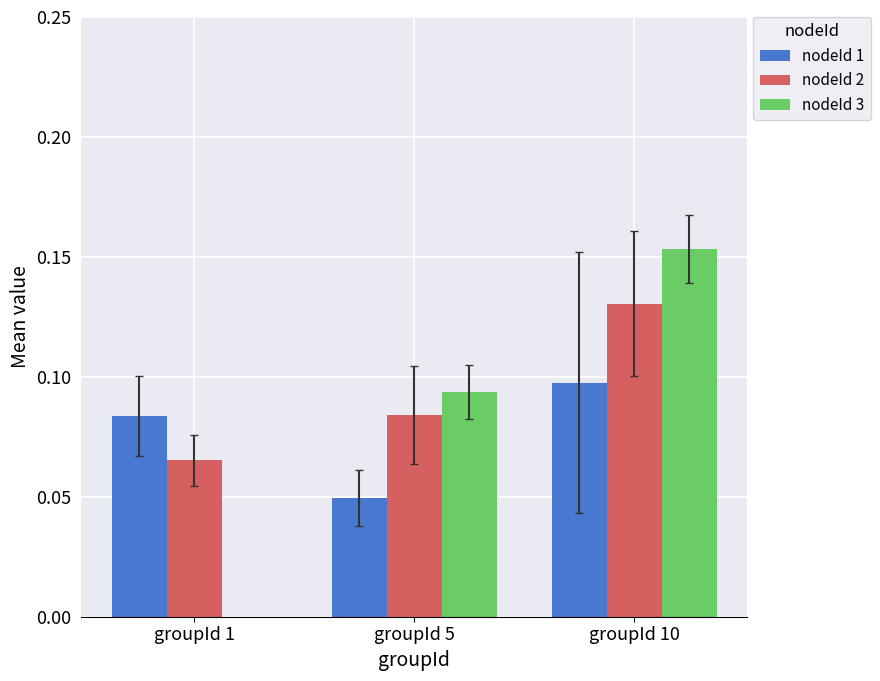

Read the nodeId 3 value at groupId 5 pathId 1.

0.1